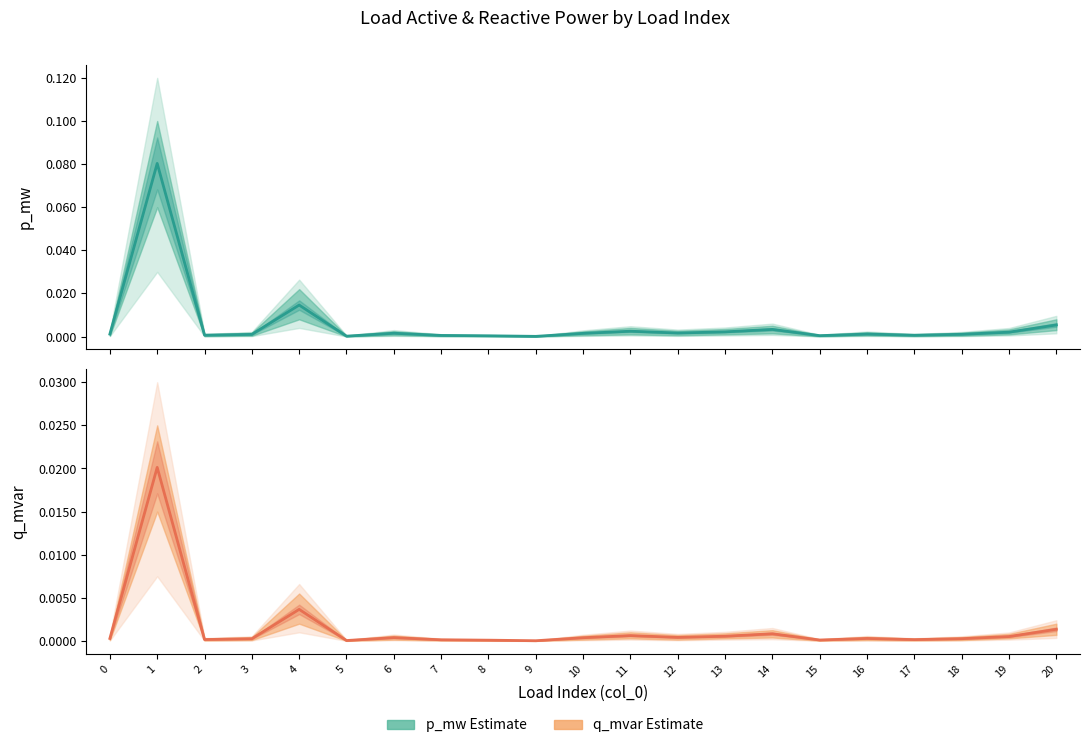

What are all the series names shown in the legend?

p_mw (Estimate), q_mvar (Estimate)